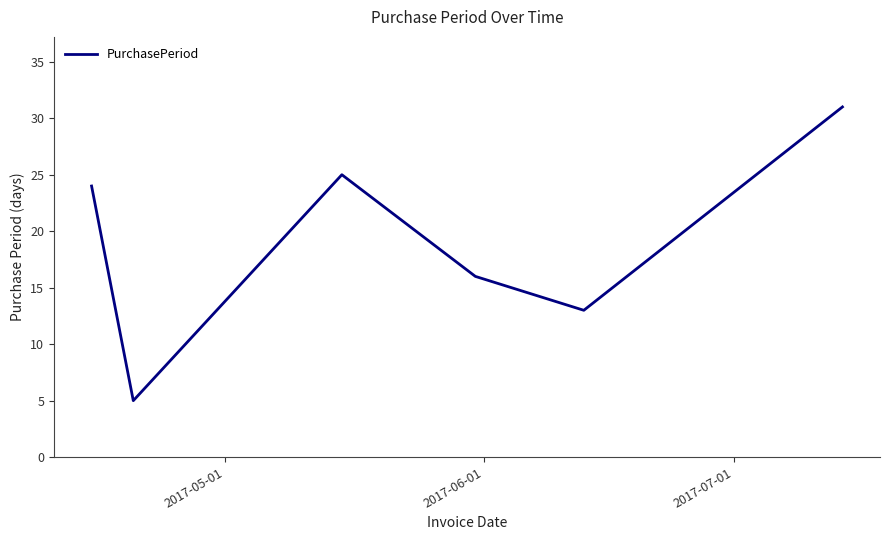

Does the chart have visible grid lines?

No